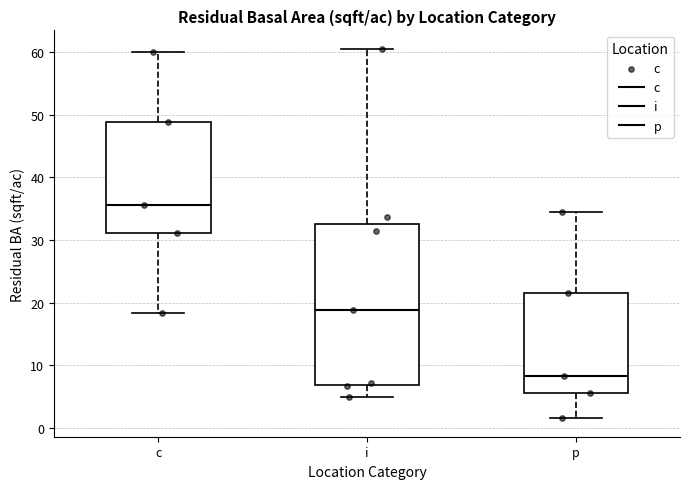

Comparing the boxes themselves (not the whiskers), which one is the tallest?

i